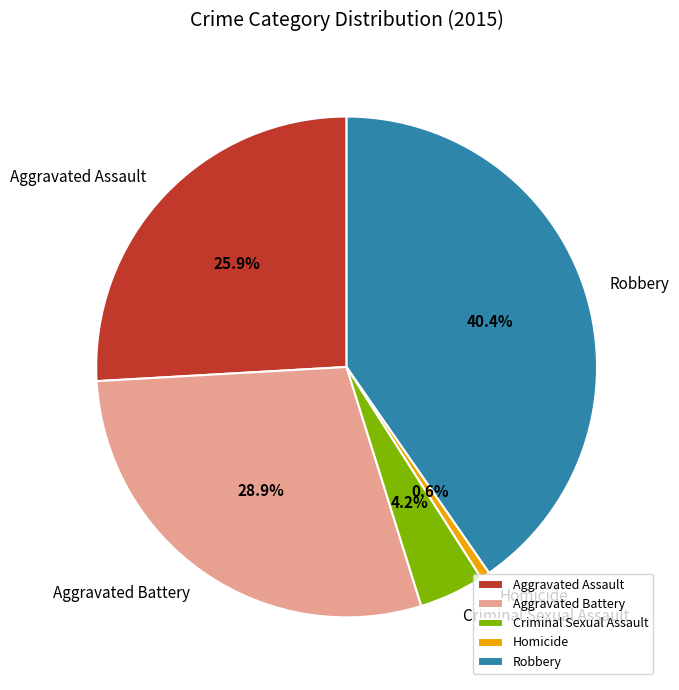

The Robbery slice represents 27% of the pie. True or false?

False